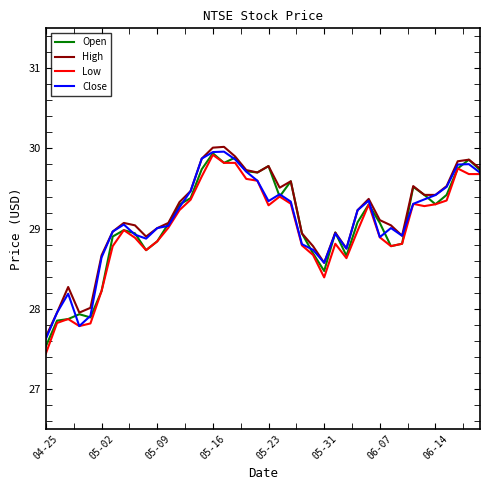

What is the maximum value shown in the chart?

30.0